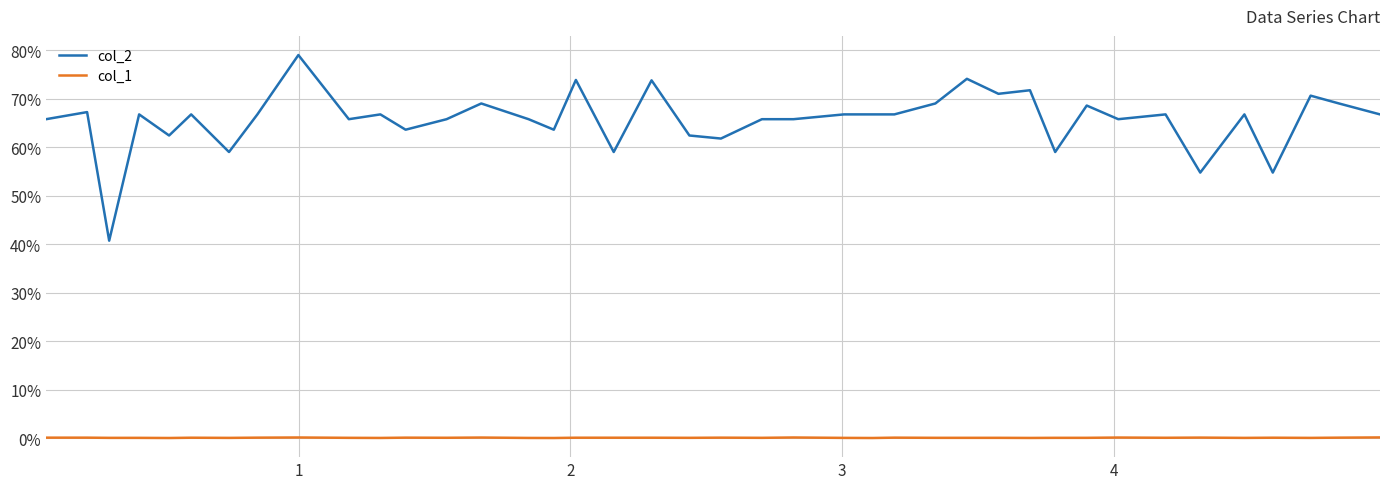

Rank the series by their average value, from lowest to highest.

col_1, col_2